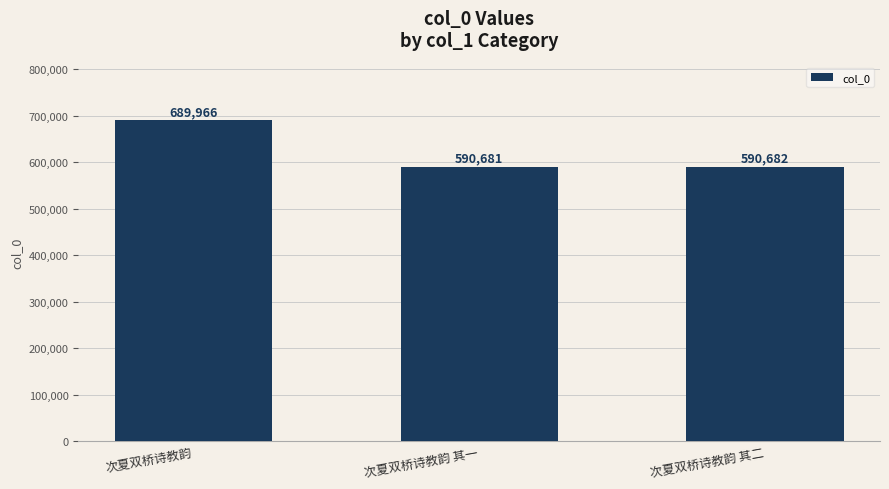

Reading left to right, transcribe all the data shown in this chart.

689966	590681	590682